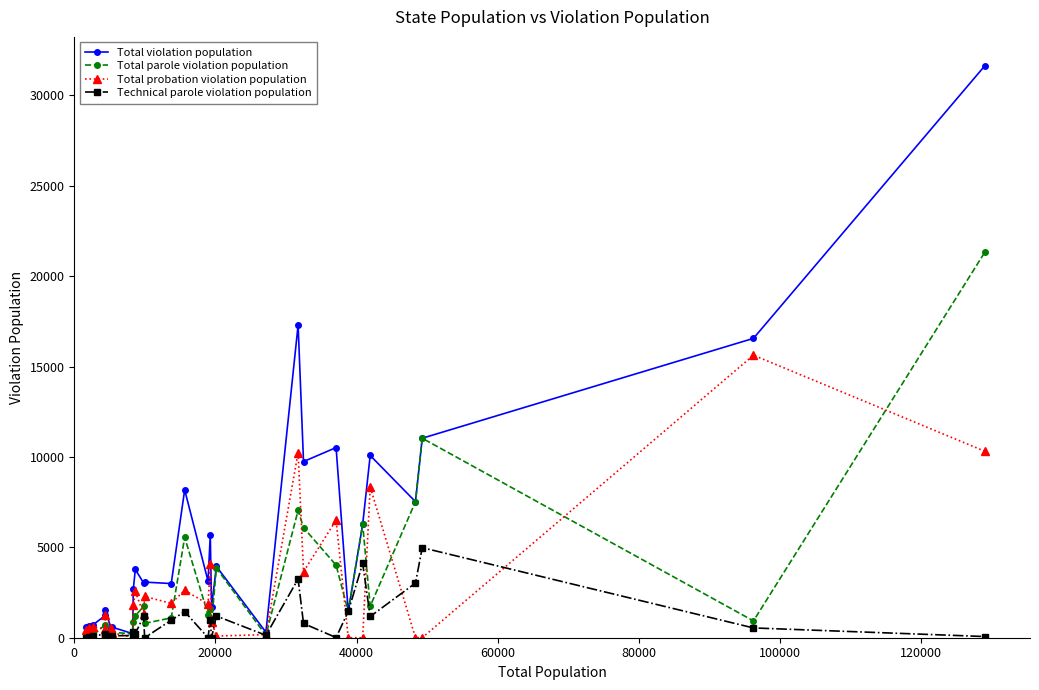

True or false: Technical parole violation population has more than 1 points higher than both neighbors.

True